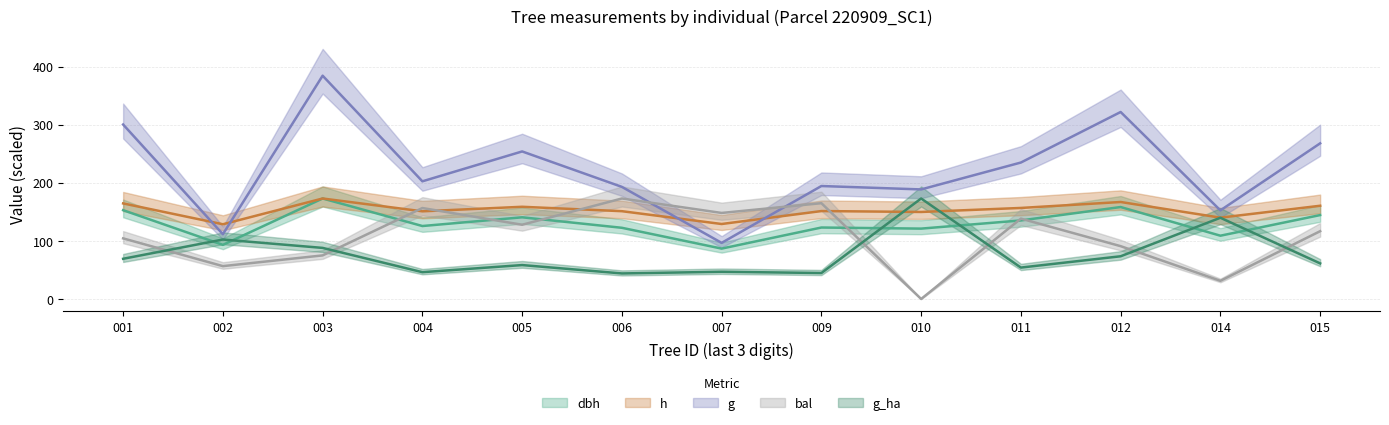

Reading left to right, list all the values displayed in this chart.

dbh: 152.8	93.1	172.9	125.5	140.5	122.5	86.7	122.9	121.1	135.1	158.2	108.9	144.4
h: 164.4	128.6	172.9	150.8	158.6	151.1	129.0	151.3	149.7	156.6	166.9	139.9	160.4
g: 300.2	111.4	384.2	202.4	253.9	192.9	96.5	194.3	188.5	234.8	321.7	152.5	267.8
bal: 104.3	56.5	75.0	156.5	127.7	172.9	148.0	164.8	0.0	138.3	90.9	31.2	116.6
g_ha: 69.2	102.3	87.9	46.1	58.4	43.9	46.8	44.7	172.9	54.0	73.5	139.8	61.2